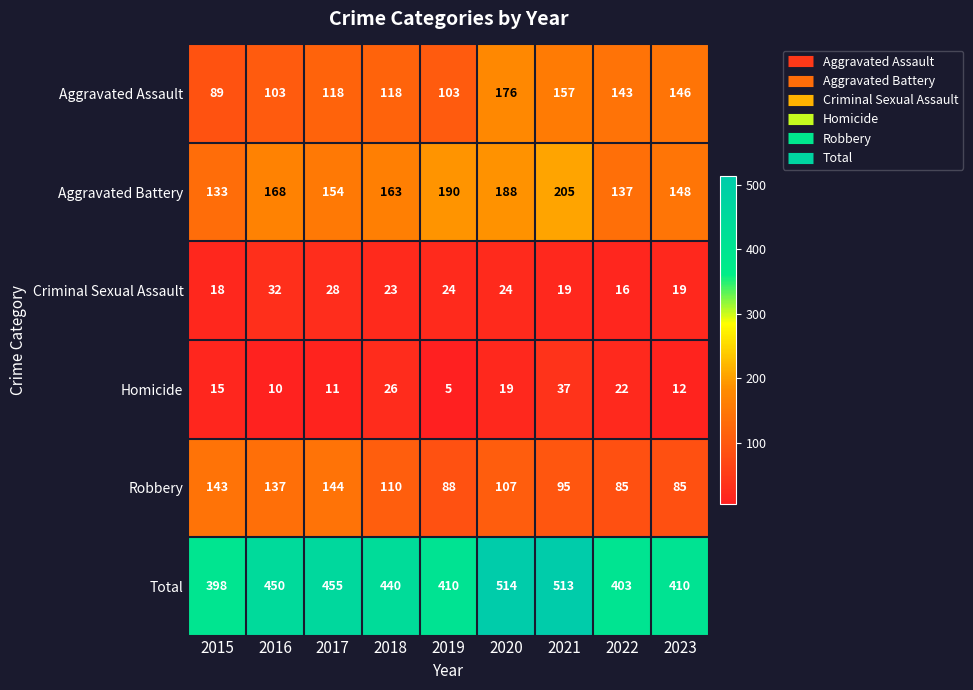

What is the sum of the Aggravated Assault values at 2019 and 2020?

279